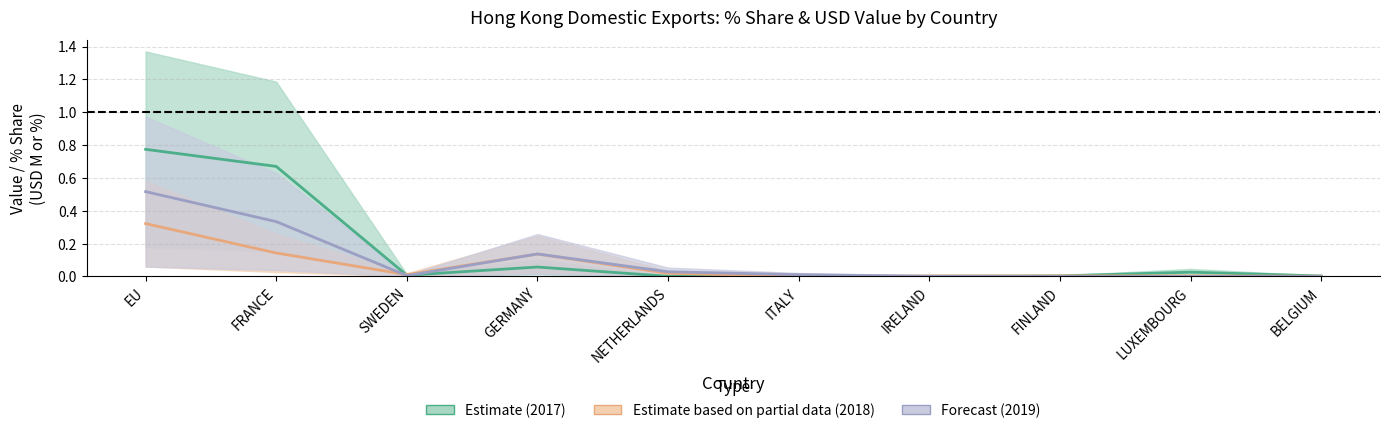

Which series has the largest total across all categories?

201712_% Share